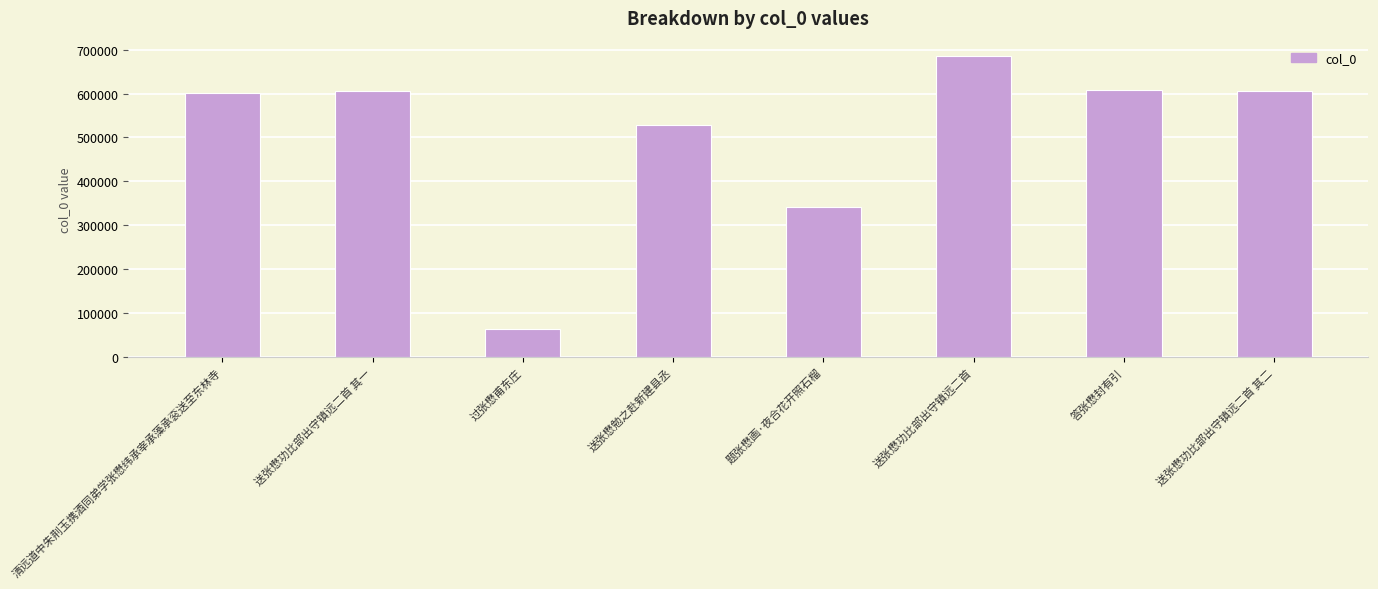

Is it true that the value at 题张懋画·夜合花开照石榴 is 607569?

False